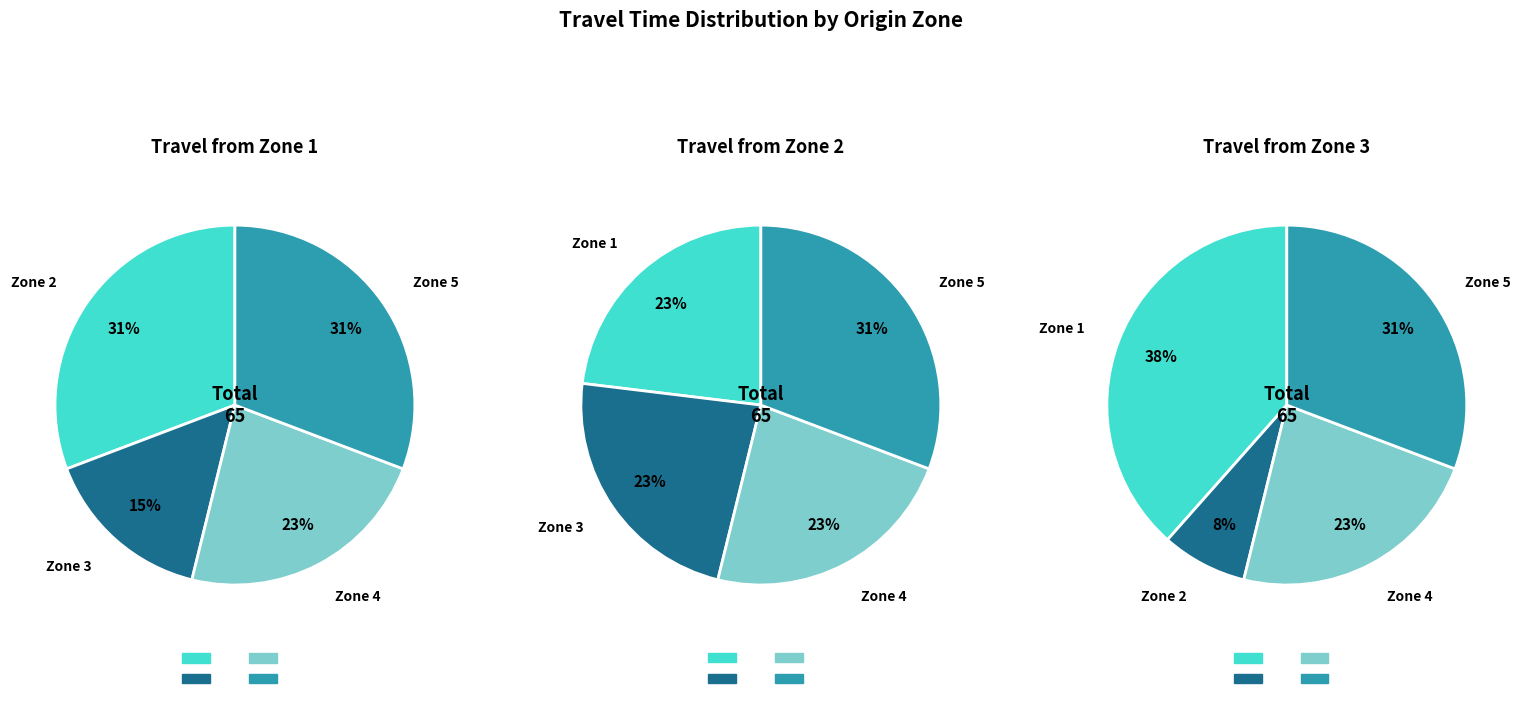

To the nearest percent, what is the difference between the 3 and 1 slice percentages?

15%